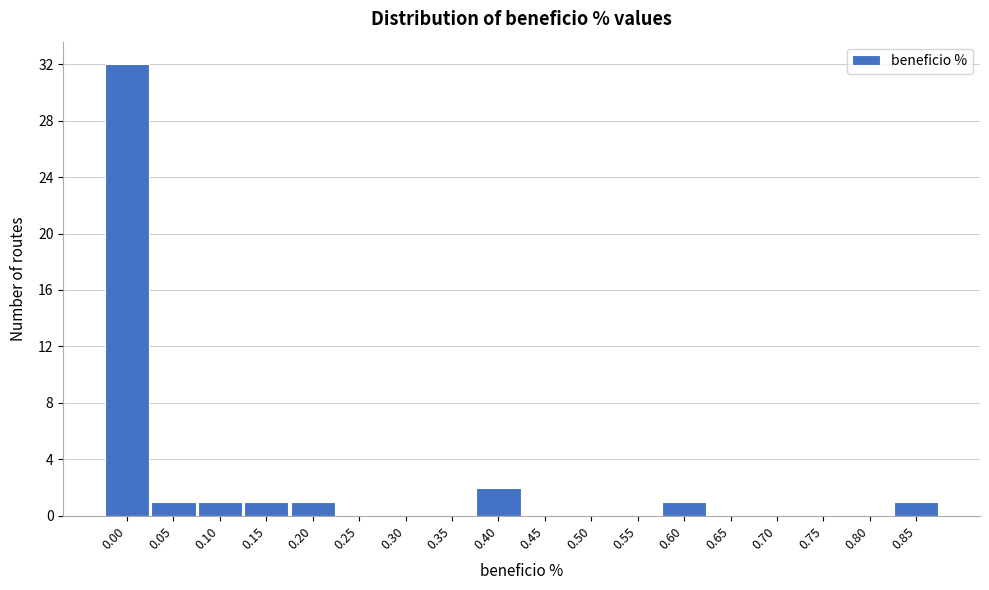

Reading left to right, what are all the values shown in this chart?

0.00=32	0.05=1	0.10=1	0.15=1	0.20=1	0.25=0	0.30=0	0.35=0	0.40=2	0.45=0	0.50=0	0.55=0	0.60=1	0.65=0	0.70=0	0.75=0	0.80=0	0.85=1